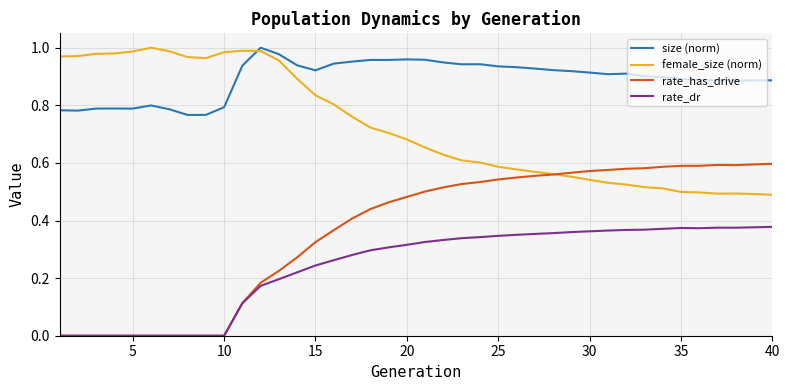

Which series has the widest spread of values?

rate_has_drive